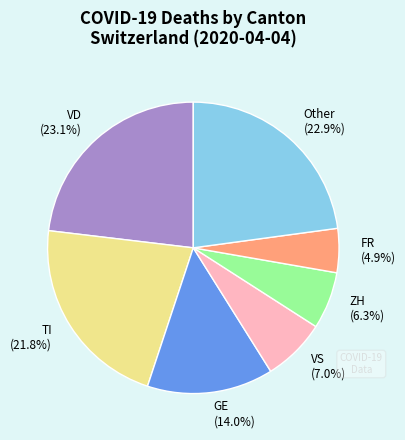

Which category has the smallest portion of the pie?

FR (4.9%)